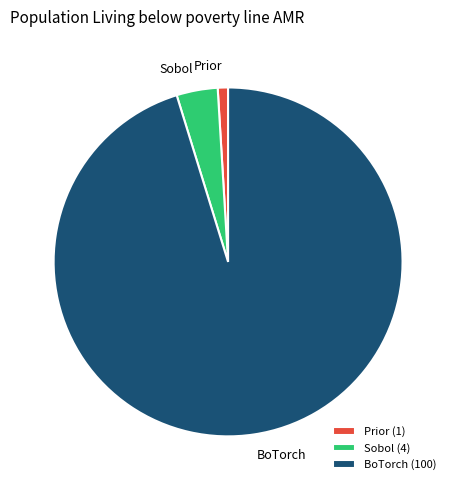

Which slice represents more than half of the pie?

BoTorch